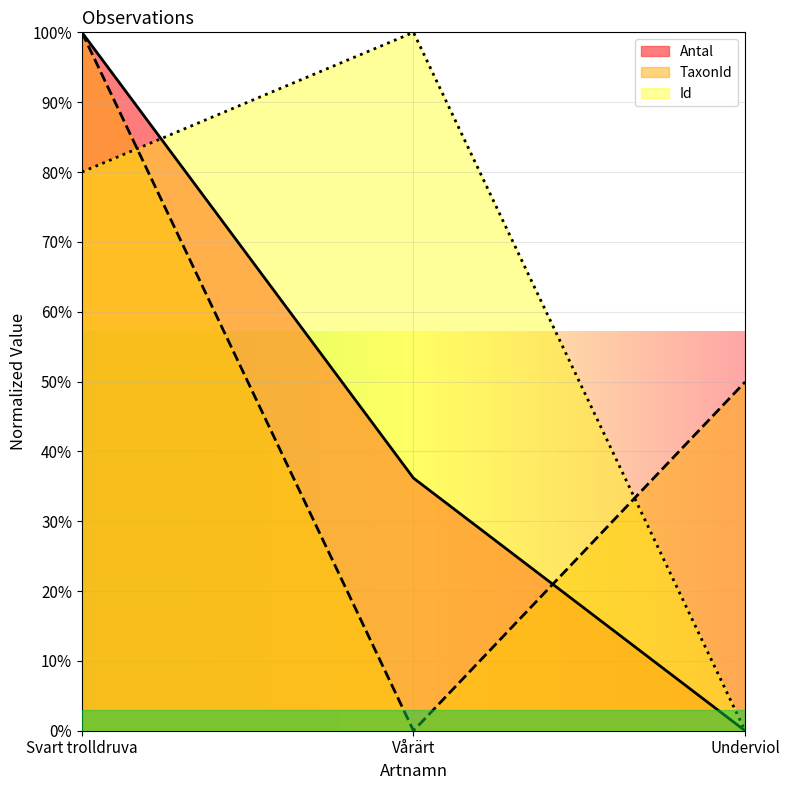

How many data points does each series have?

3